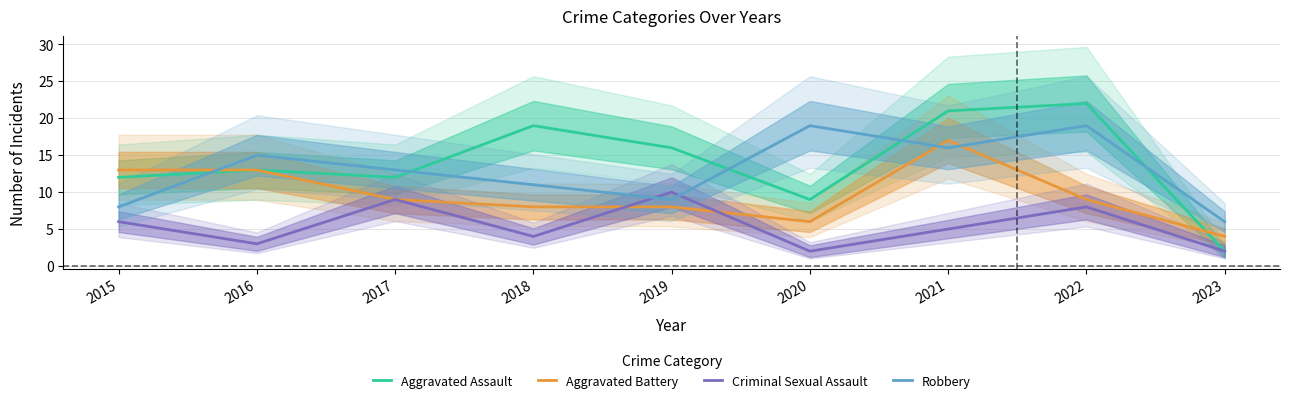

Which has a higher value, 2020 or 2015?

2015